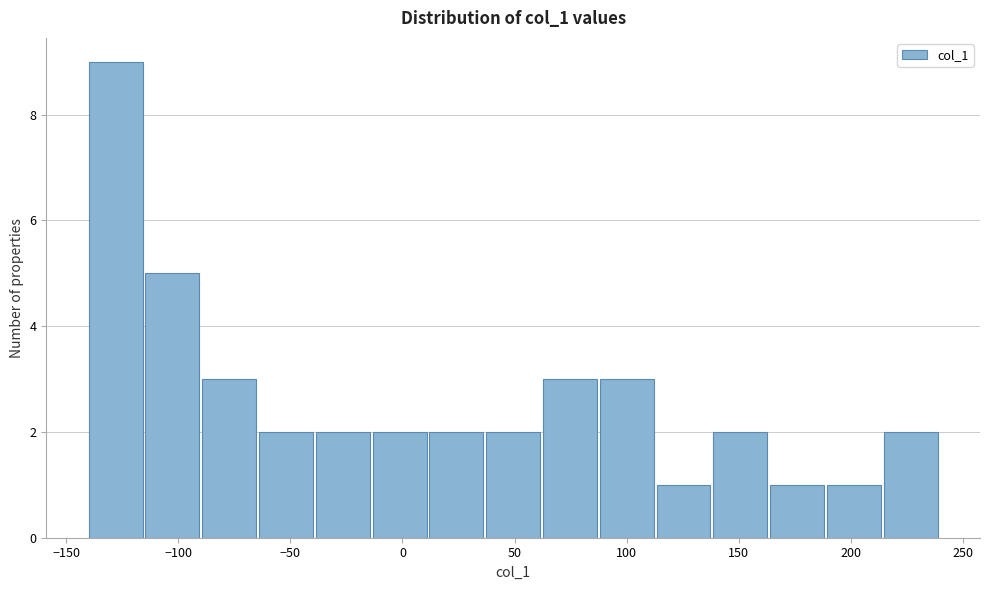

Reading left to right, list every bar in this chart as the range it spans on the x-axis followed by its height. Neither the bar edges nor the heights are printed on the chart, so give them approximately, as read against the axes.

-140 to -115: 9
-115 to -90: 5
-90 to -65: 3
-65 to -40: 2
-40 to -15: 2
-15 to 10: 2
10 to 35: 2
35 to 65: 2
65 to 90: 3
90 to 115: 3
115 to 140: 1
140 to 165: 2
165 to 190: 1
190 to 215: 1
215 to 240: 2